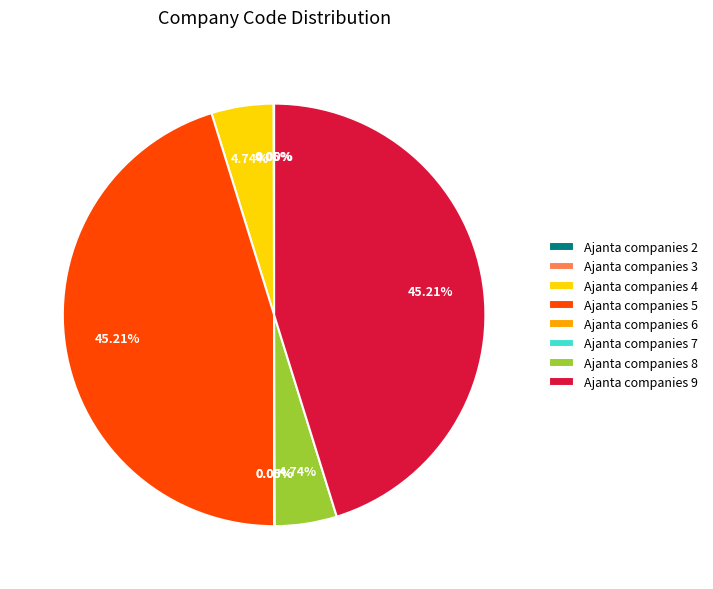

Is there a majority slice in this chart?

No